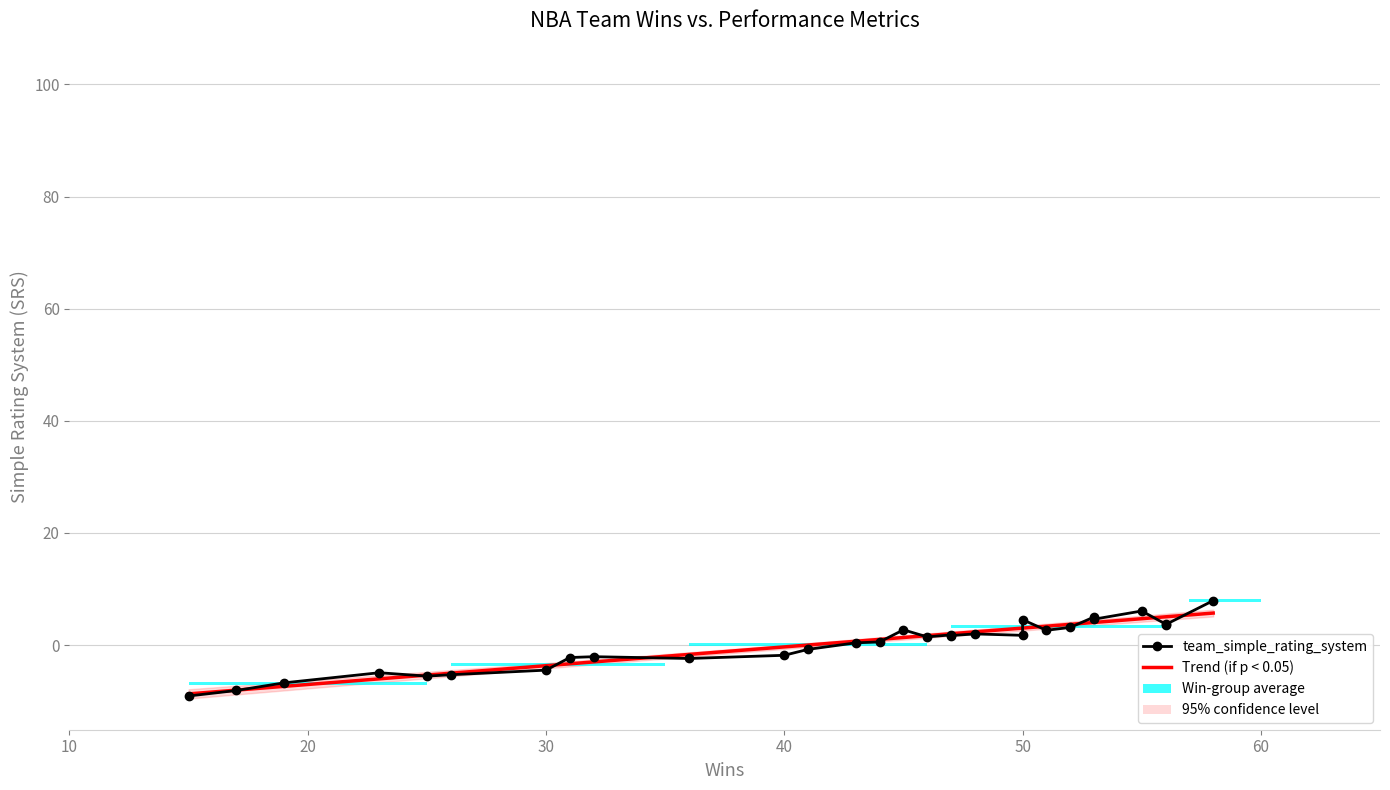

What is the difference between the second highest and minimum values in the team_simple_rating_system series?

15.2